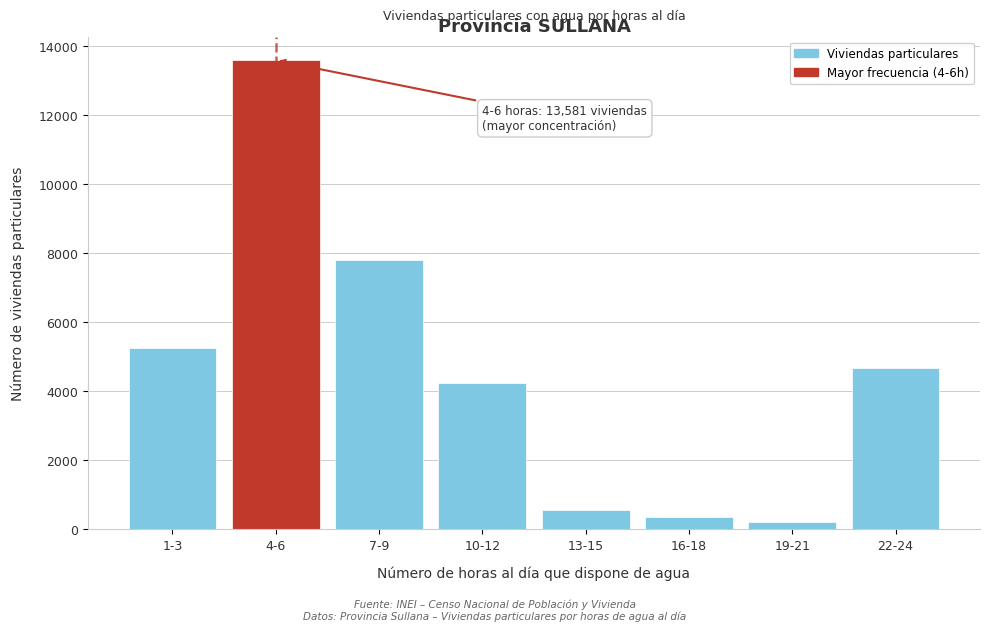

Reading right to left, list all the values displayed in this chart.

4651	204	359	542	4239	7803	13581	5242